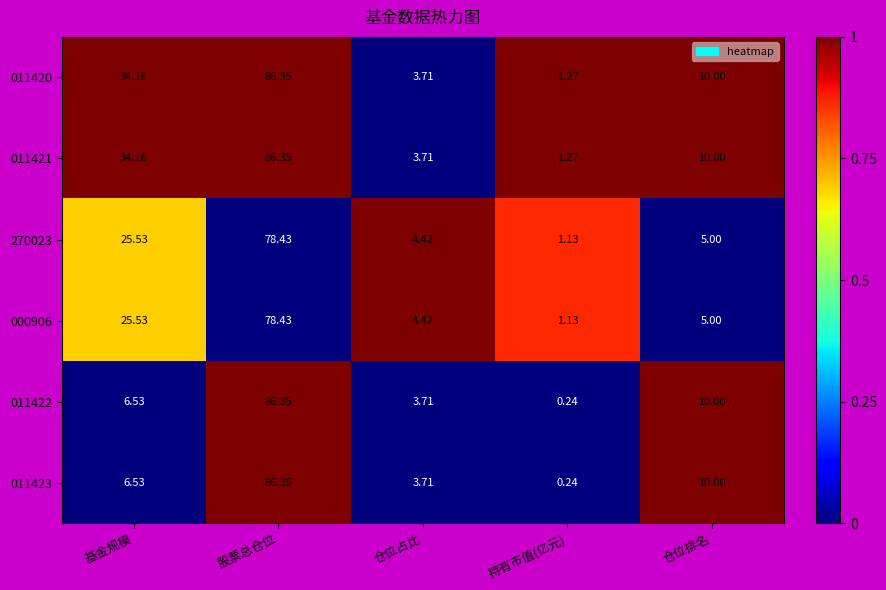

Count the number of data series in this chart.

6